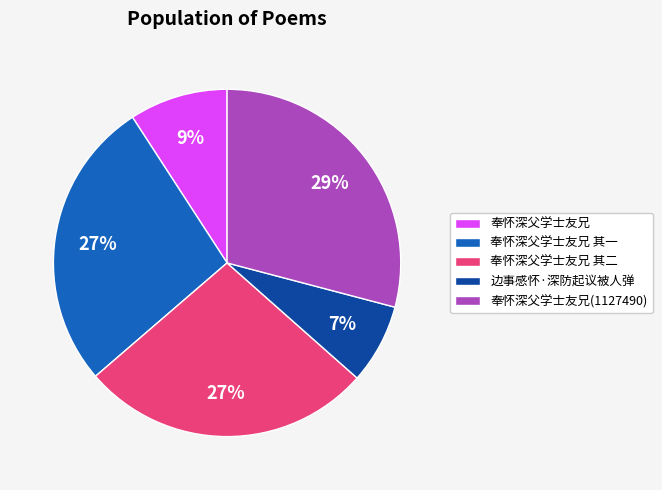

Does 边事感怀·深防起议被人弹 account for over 50% of the chart?

No